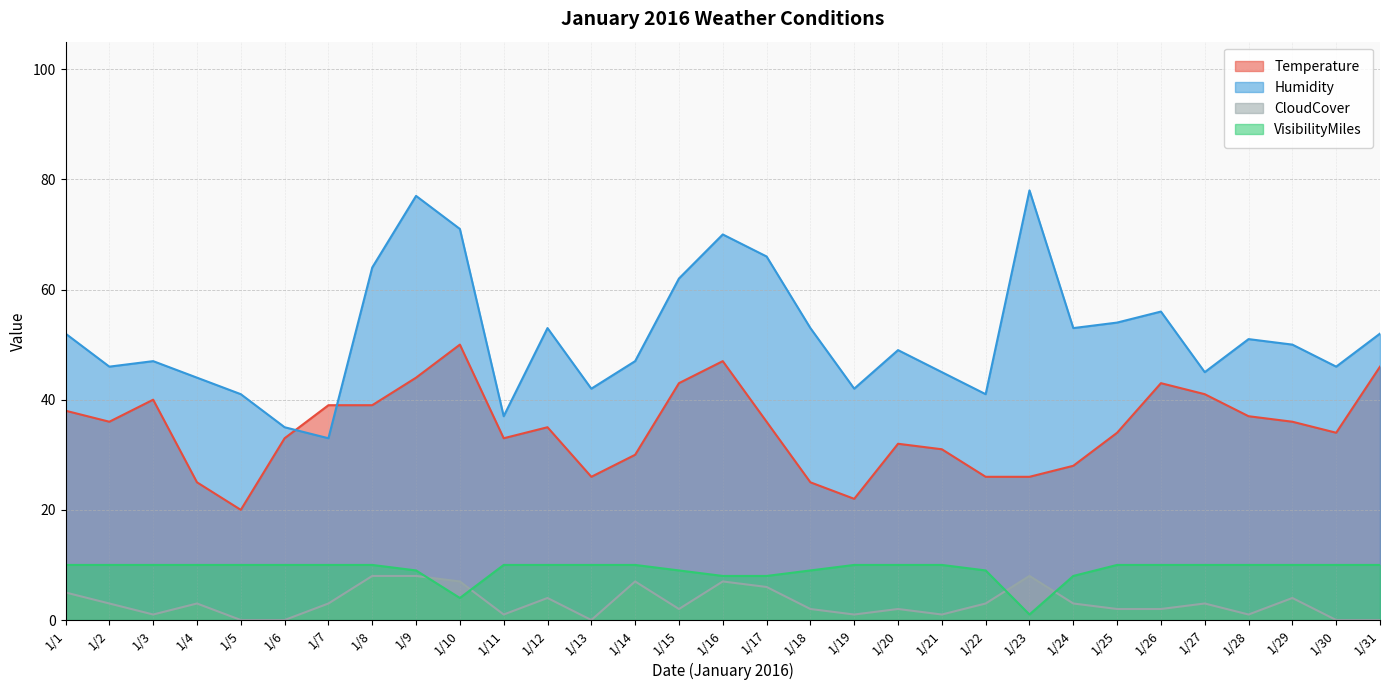

Which category has the highest value in the CloudCover series?

1/8